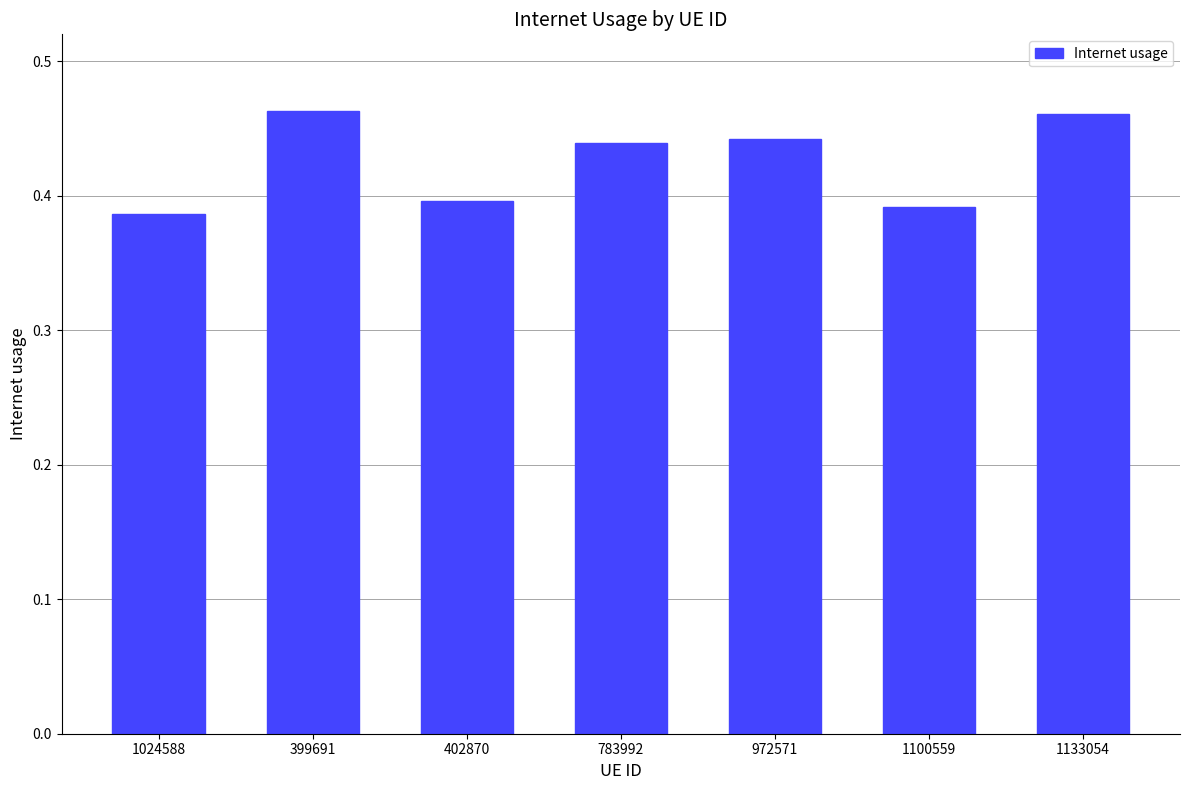

What is the label of the 5th bar from the right?

402870